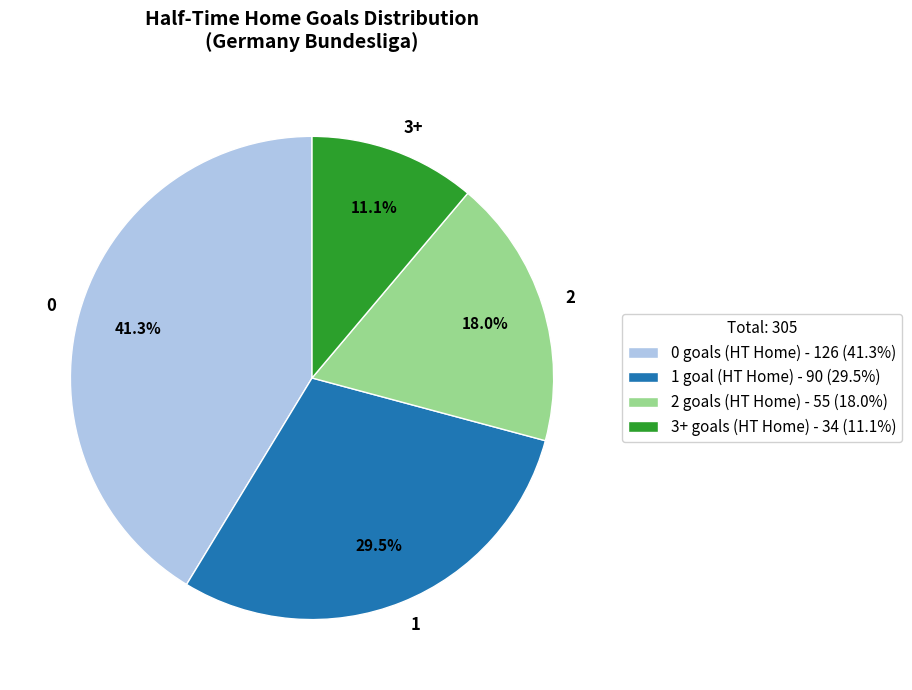

Between 2 and 1, which is larger?

1